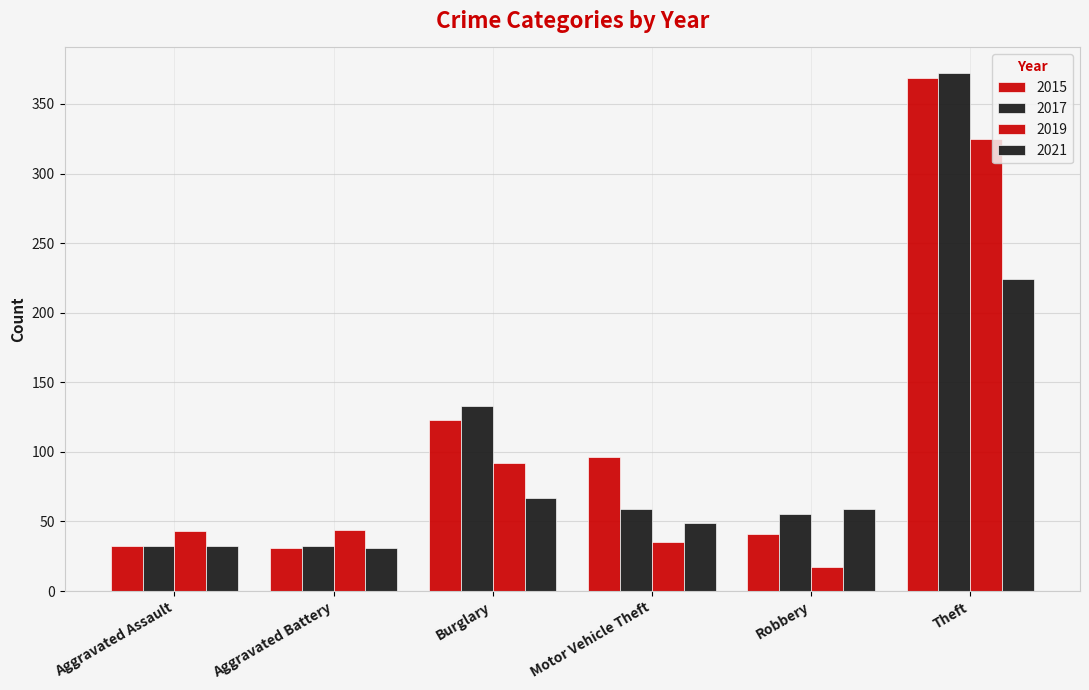

How many bars are there in total?

24